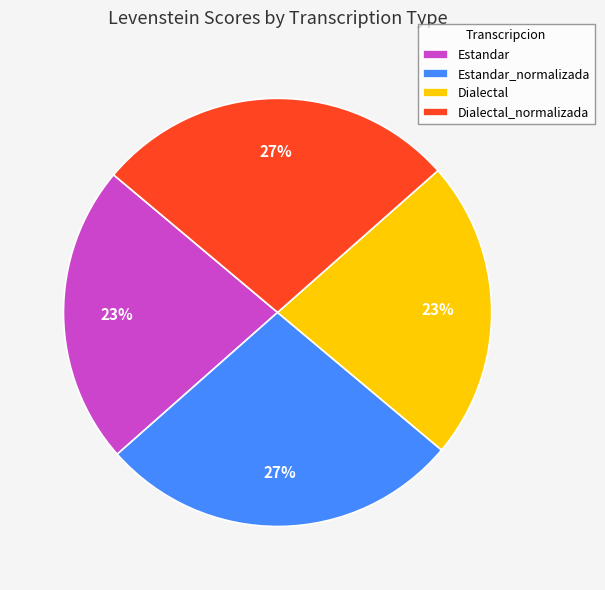

To the nearest percent, what percentage of the pie is Estandar_normalizada?

27%